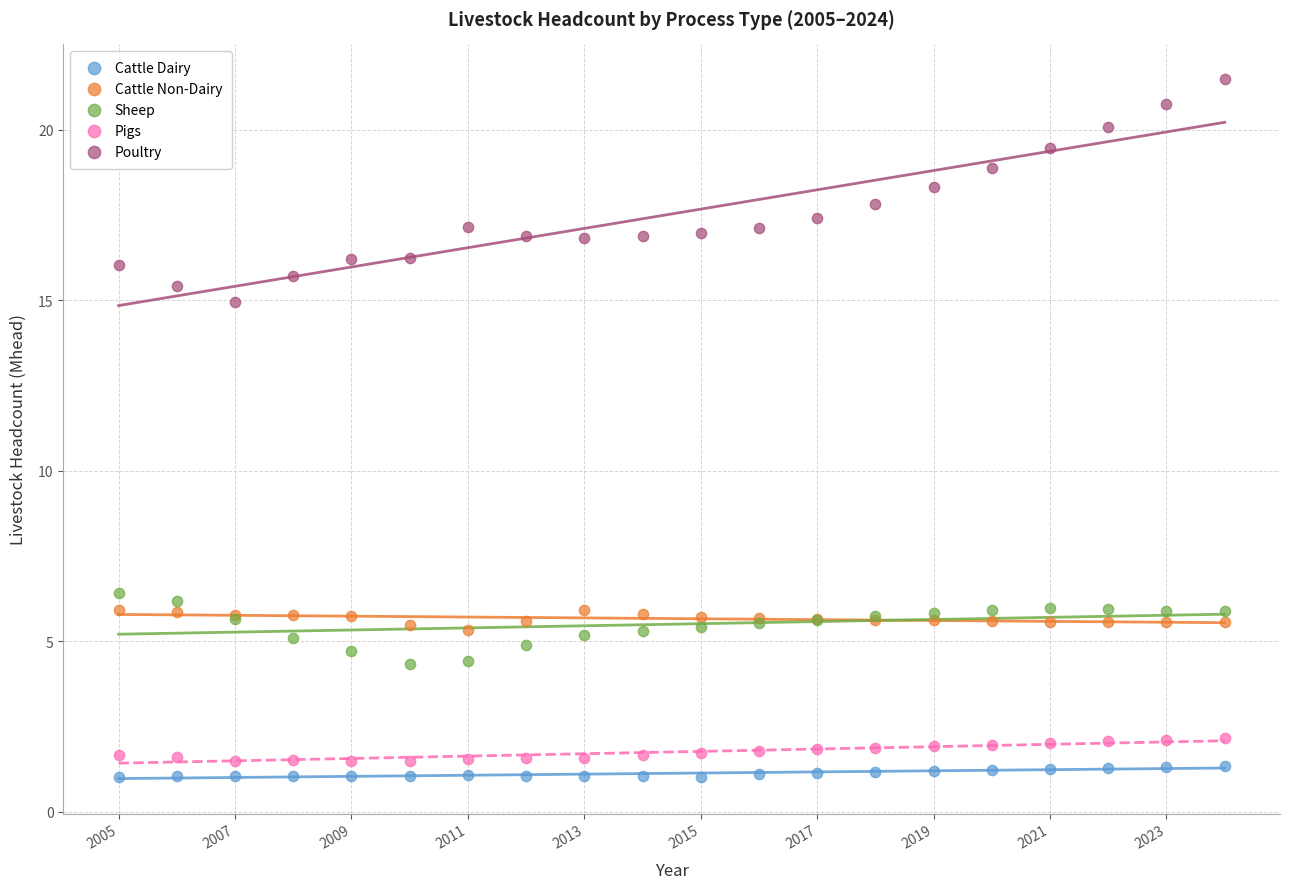

Across all series, what Y value is closest to 11?

14.9